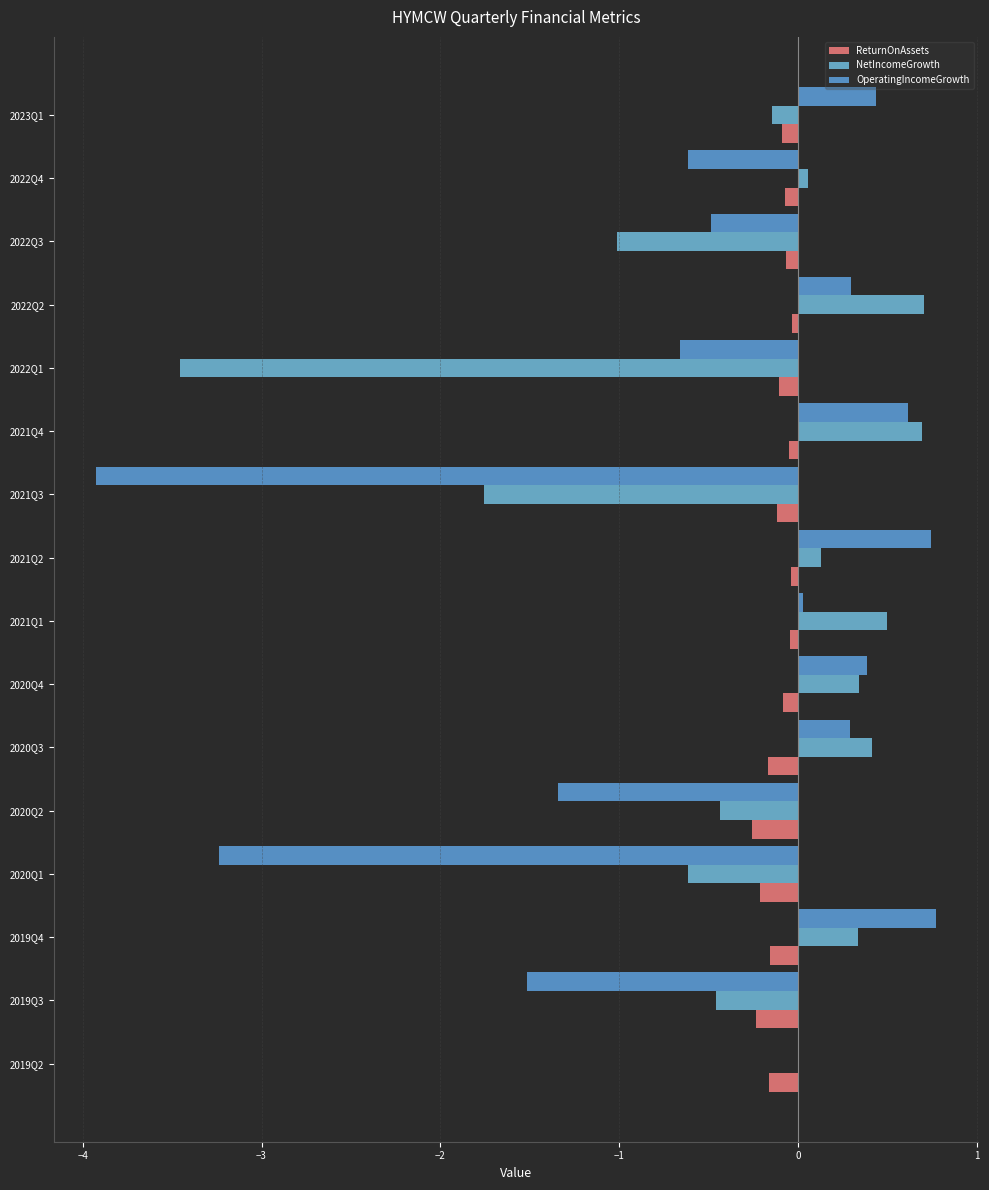

How many distinct data groups are displayed?

3